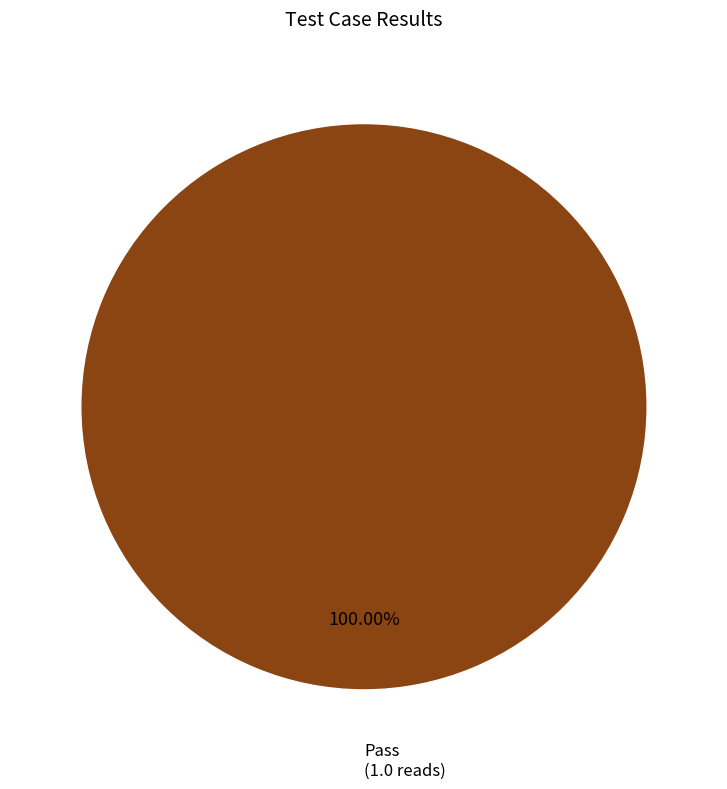

Does any single category account for the majority?

Yes